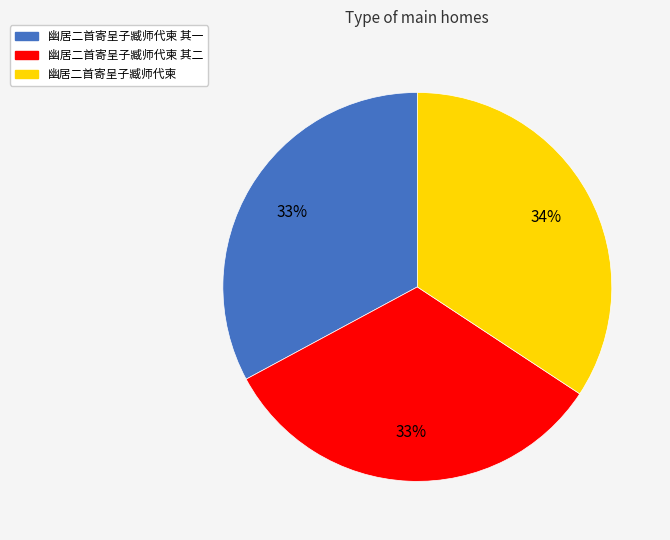

Is there any slice that represents more than half of the pie?

No